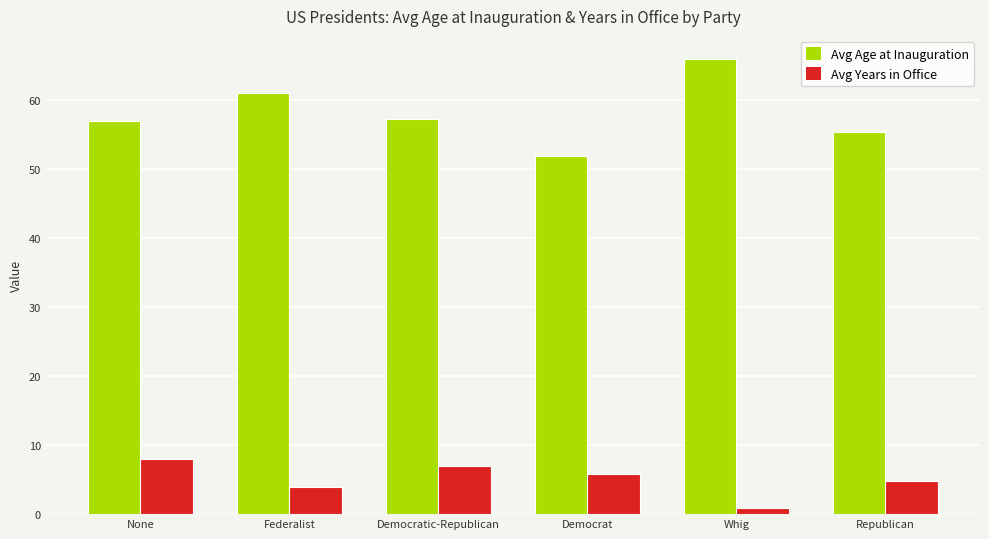

What is the difference between the Avg Age at Inauguration values at Federalist and Republican?

5.6